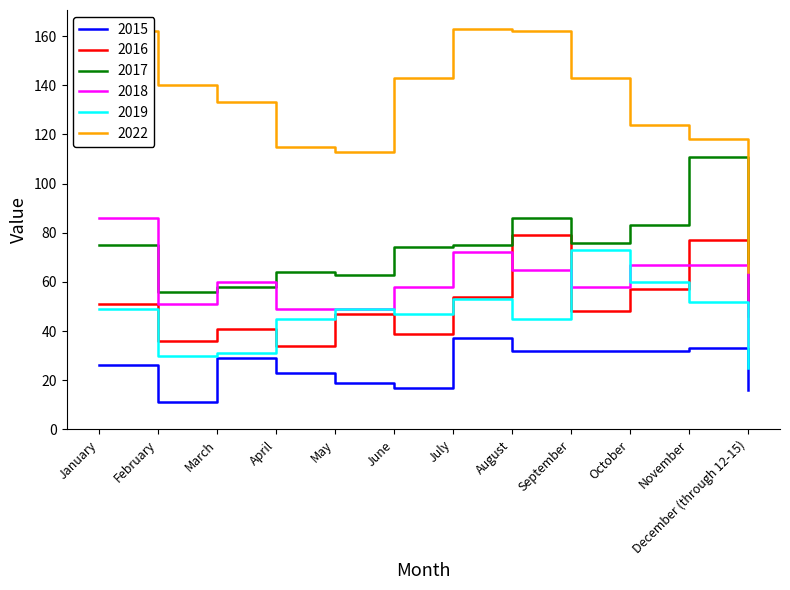

What is the difference between the second highest and second lowest values in the 2015 series?

17